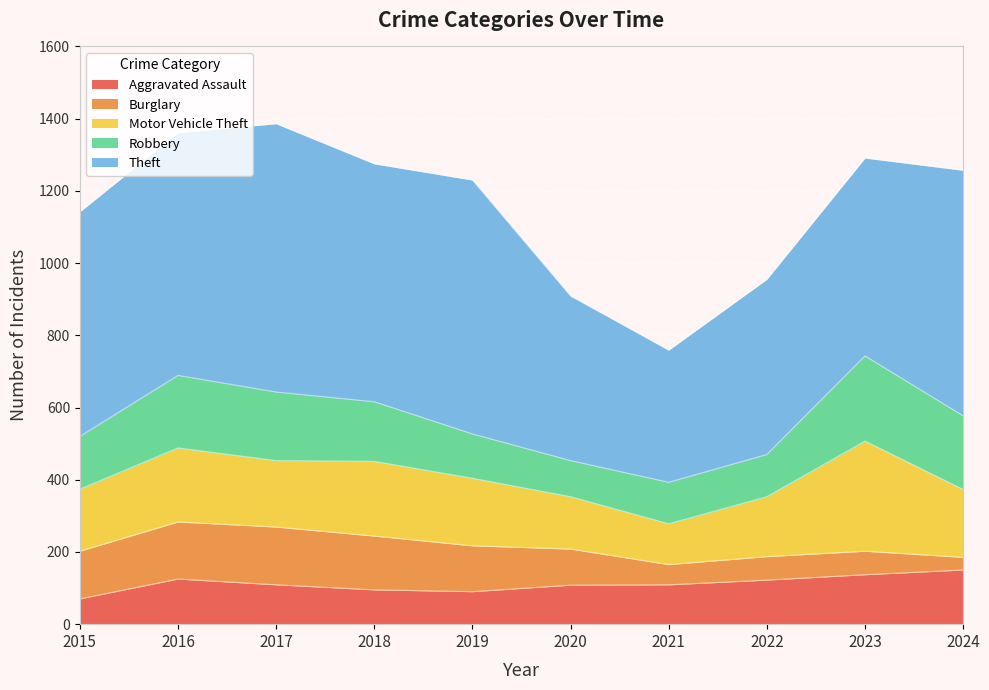

At 2015, list the series in order from smallest to largest.

Aggravated Assault, Burglary, Robbery, Motor Vehicle Theft, Theft